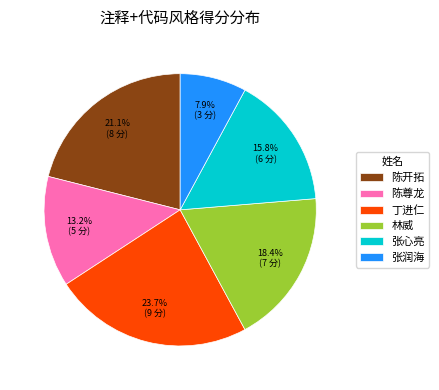

The 陈开拓 slice represents 21% of the pie. True or false?

True